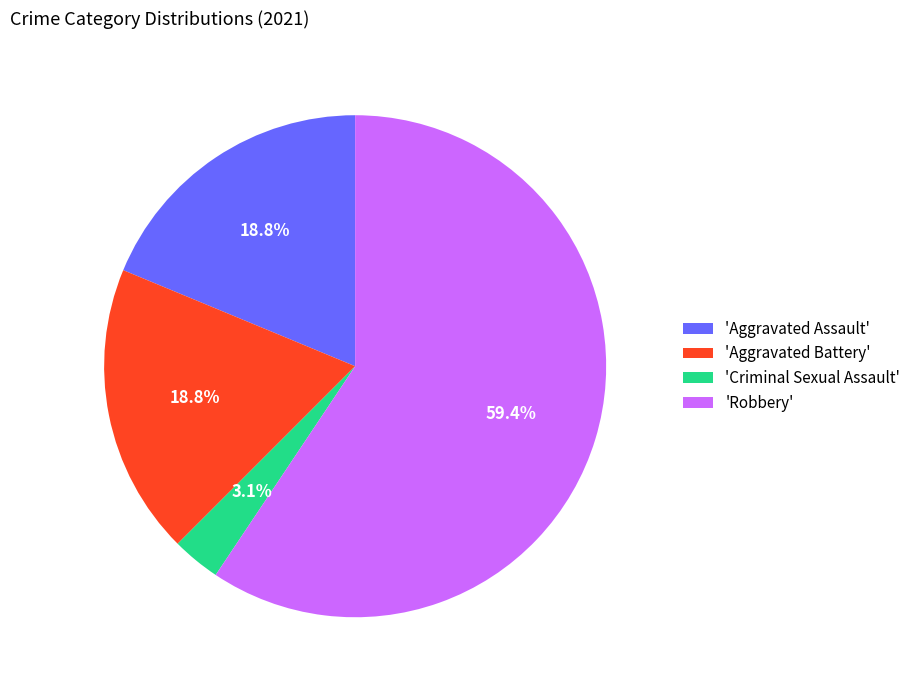

Is there any slice that represents more than half of the pie?

Yes